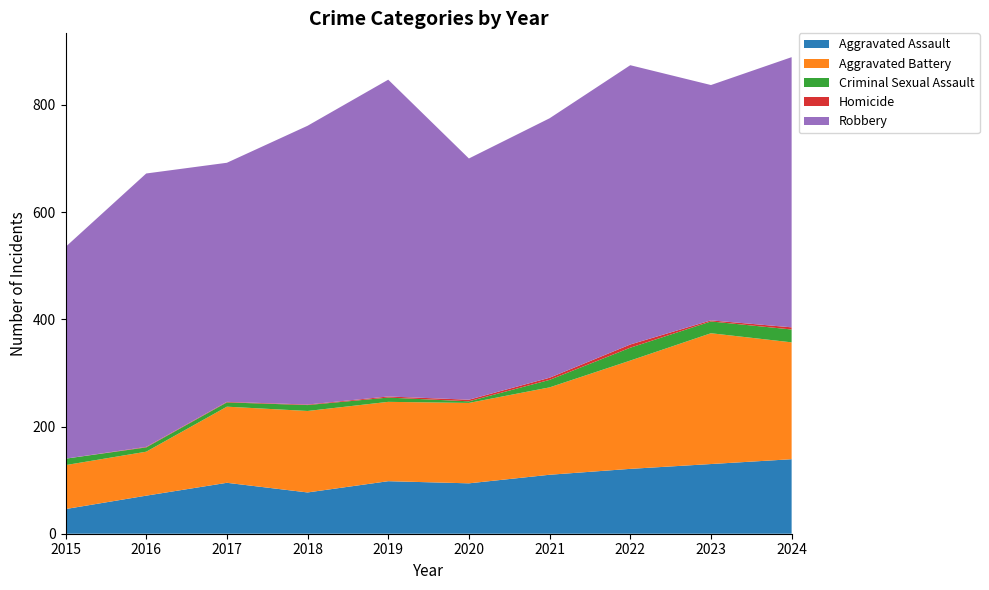

Reading left to right, list all the values displayed in this chart.

Aggravated Assault: 2015=46	2016=71	2017=95	2018=77	2019=98	2020=94	2021=110	2022=121	2023=130	2024=139
Aggravated Battery: 2015=82	2016=82	2017=142	2018=152	2019=148	2020=150	2021=163	2022=202	2023=244	2024=218
Criminal Sexual Assault: 2015=12	2016=8	2017=8	2018=11	2019=8	2020=3	2021=14	2022=24	2023=22	2024=24
Homicide: 2015=0	2016=1	2017=1	2018=1	2019=2	2020=3	2021=4	2022=6	2023=2	2024=4
Robbery: 2015=395	2016=510	2017=446	2018=520	2019=591	2020=450	2021=484	2022=521	2023=439	2024=504